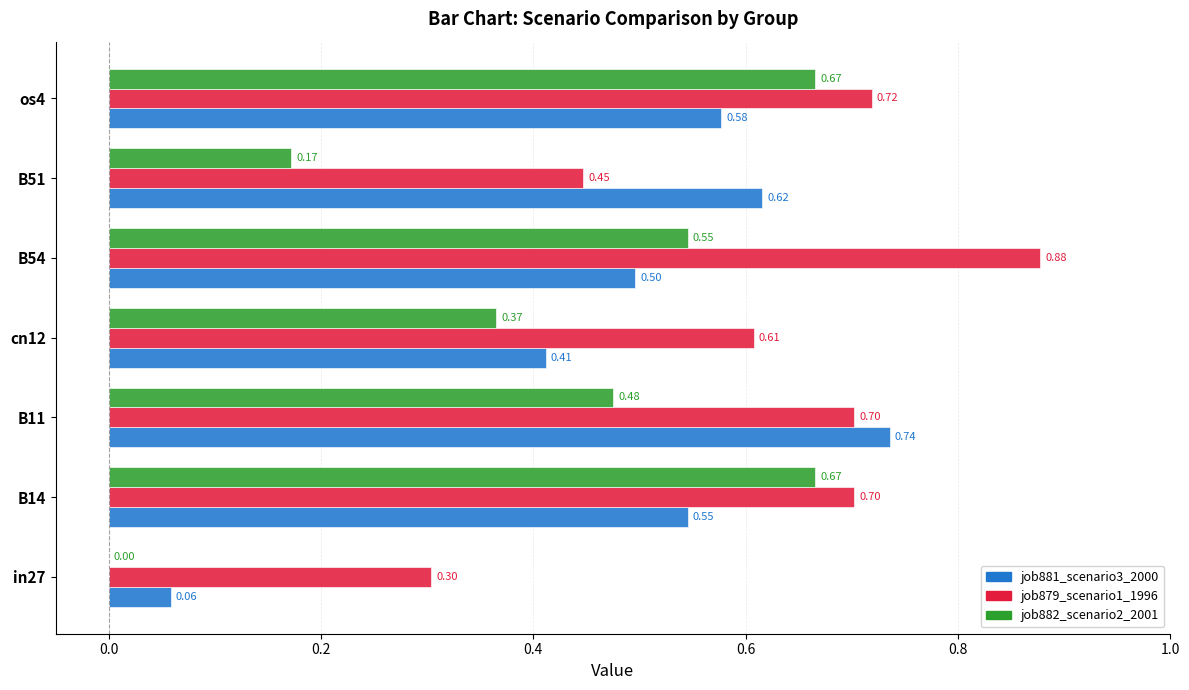

Between in27 and B14, which series saw the biggest shift?

job882_scenario2_2001